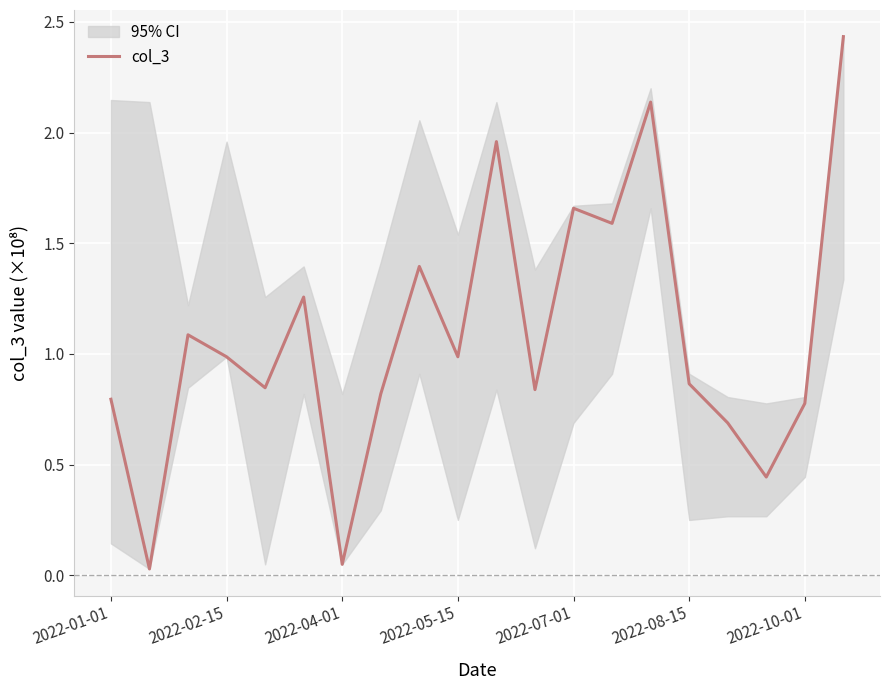

The col_3 series shows 0.2 at 2022-10-01. True or false?

False